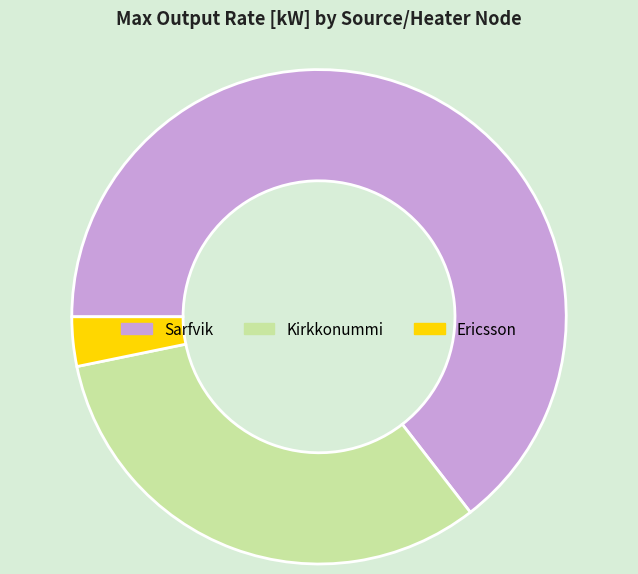

Which category accounts for the majority?

Sarfvik